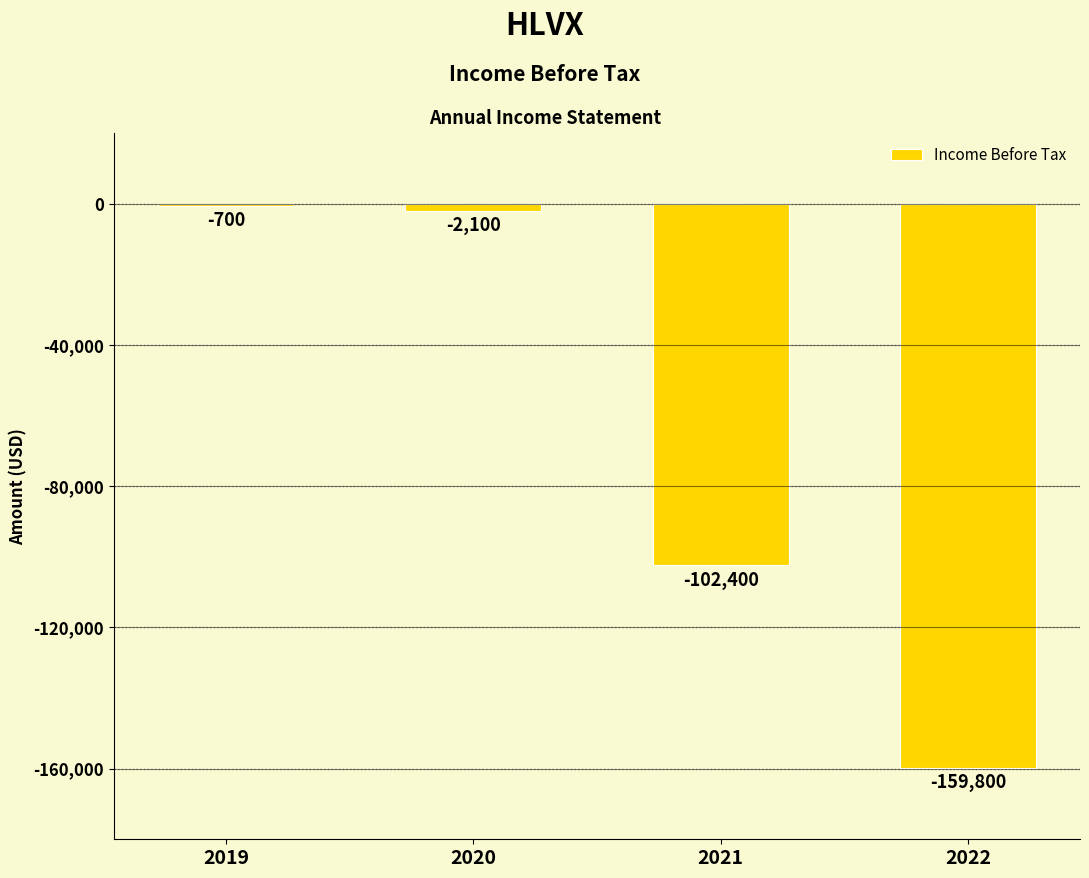

True or false: the data shows -159800 at 2022.

True